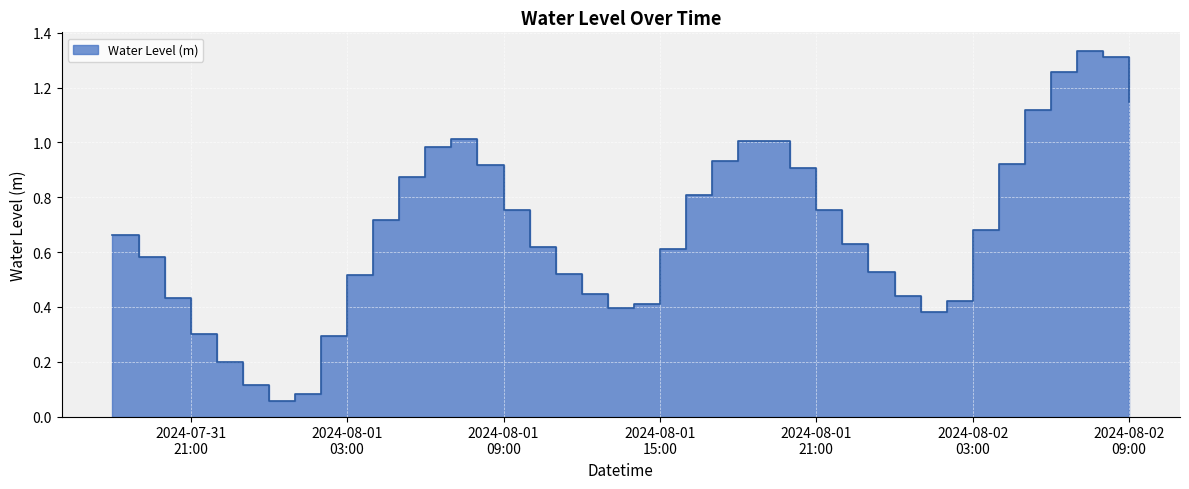

Is it true that the value at 2024-08-01 21:00 is 1.3?

False